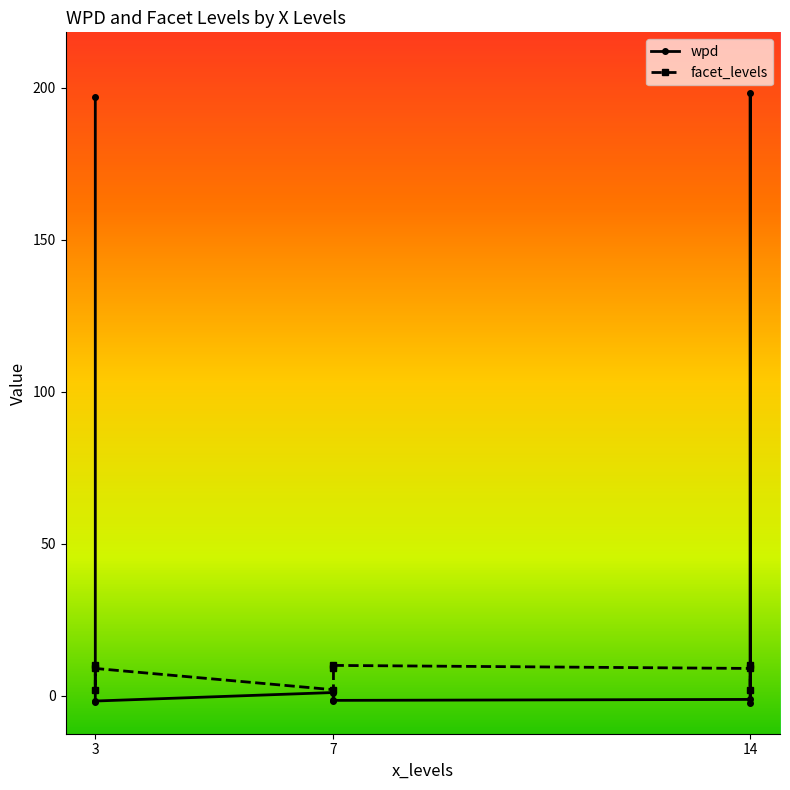

How many lines are shown in the chart?

2